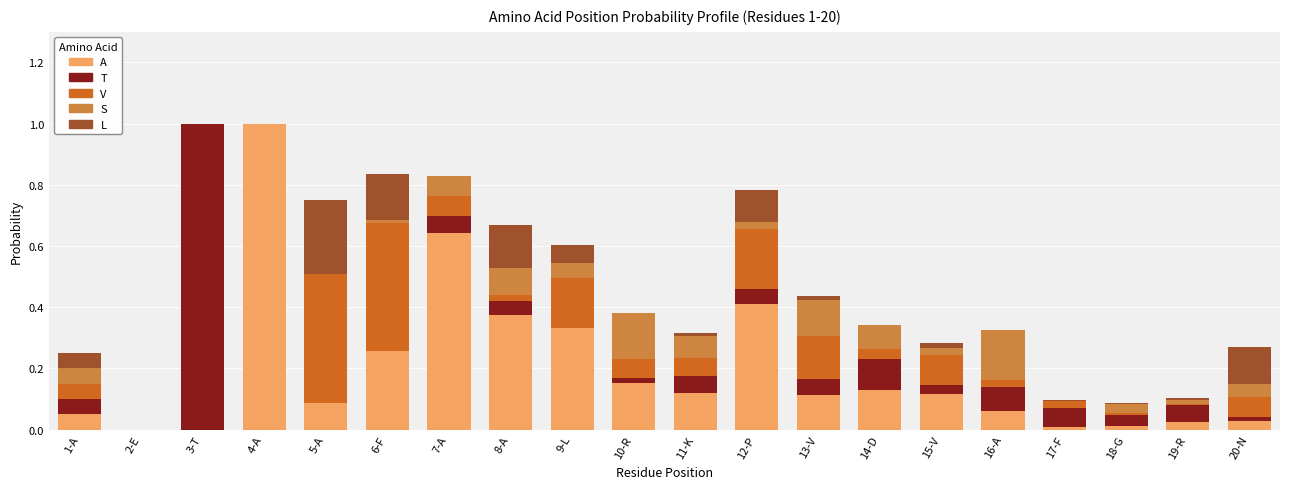

What is the highest value of the A series?

1.0